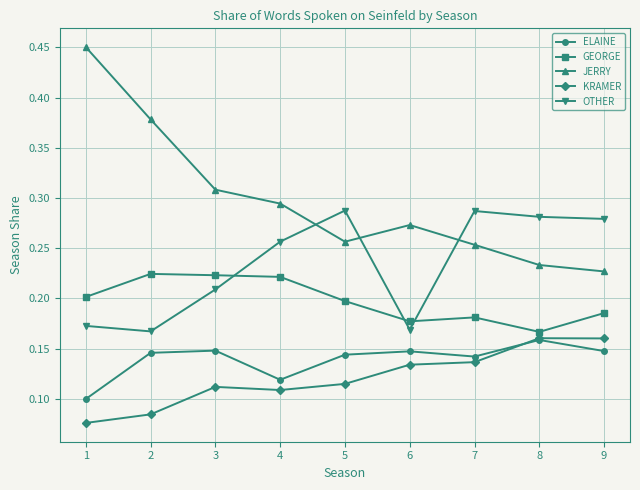

True or false: JERRY has more than 2 points higher than both neighbors.

False